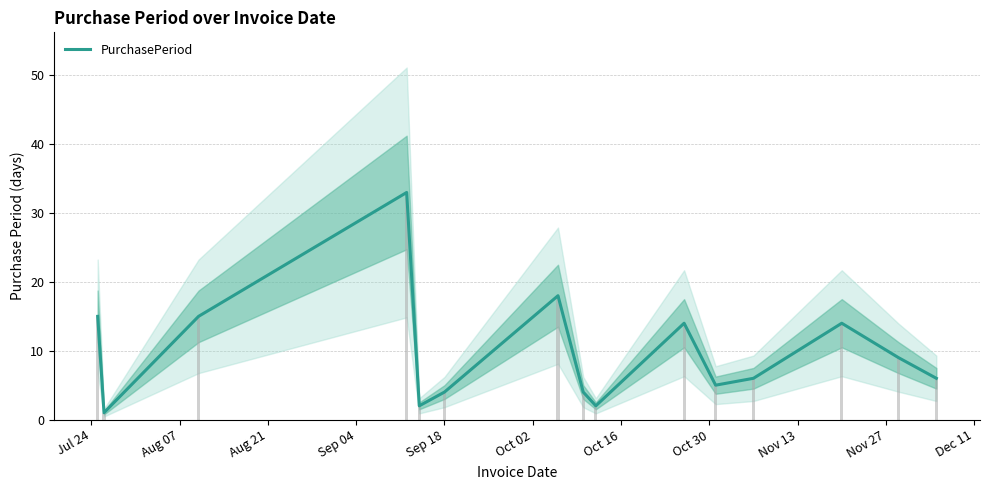

What is the label of the 3rd bar from the left?

Aug 21